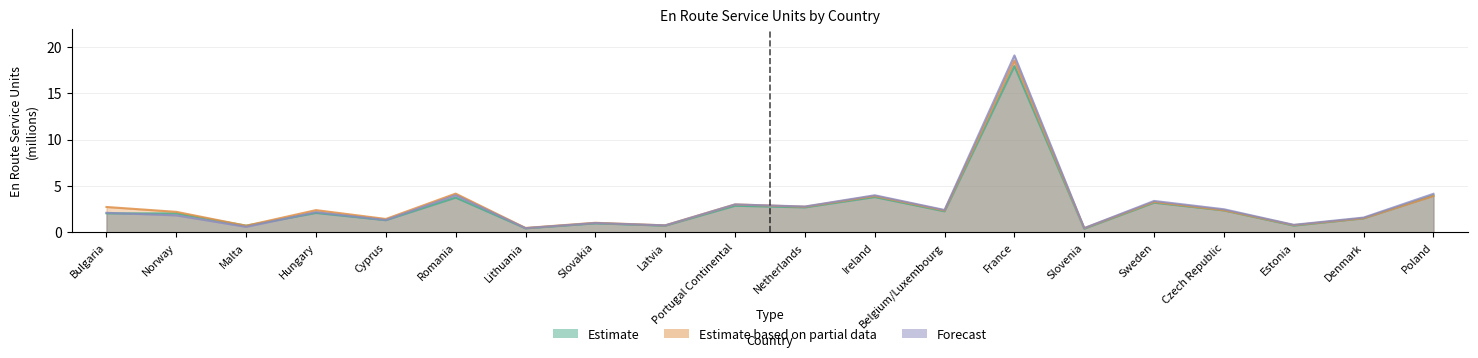

At how many categories does at least one series exceed 8?

1